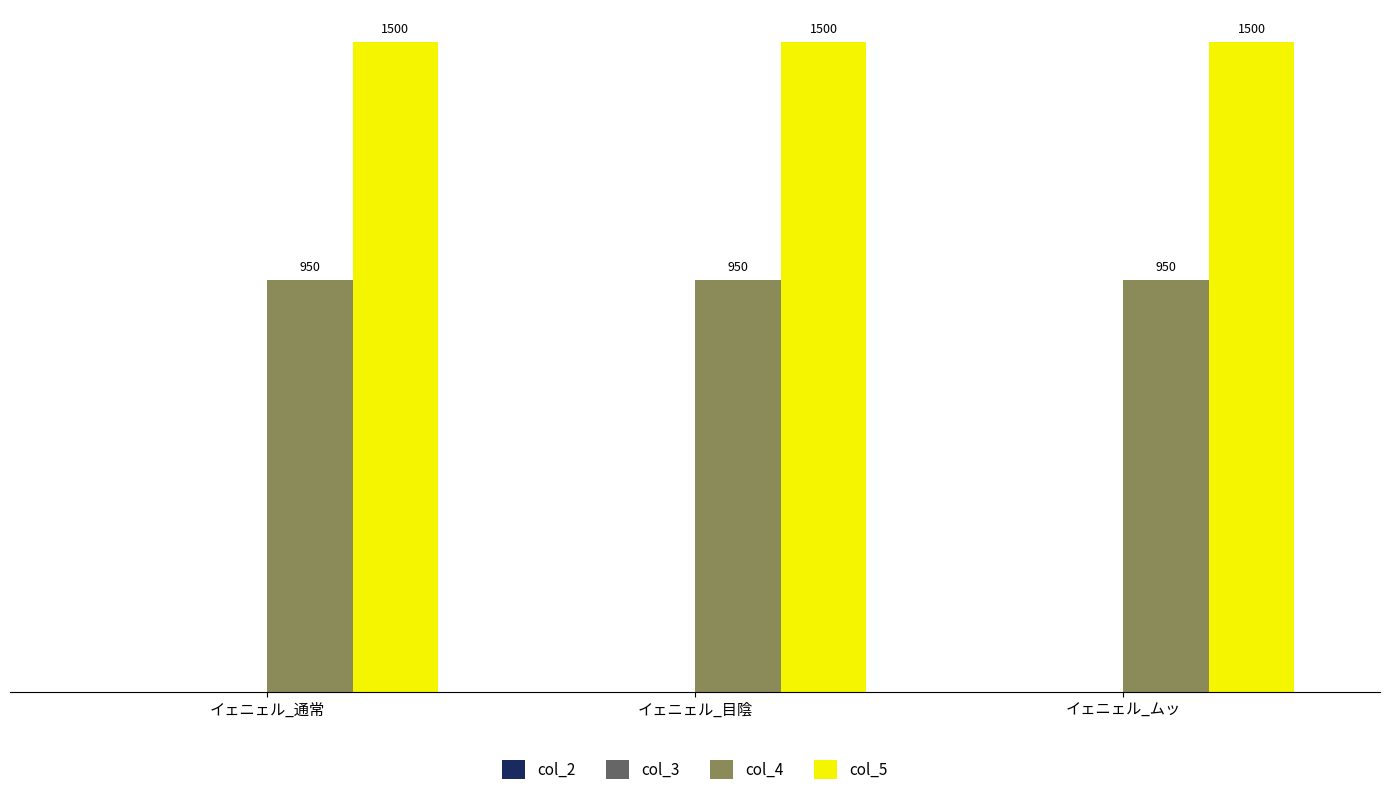

Is it true that col_5 equals 1500 at イェニェル_通常?

True